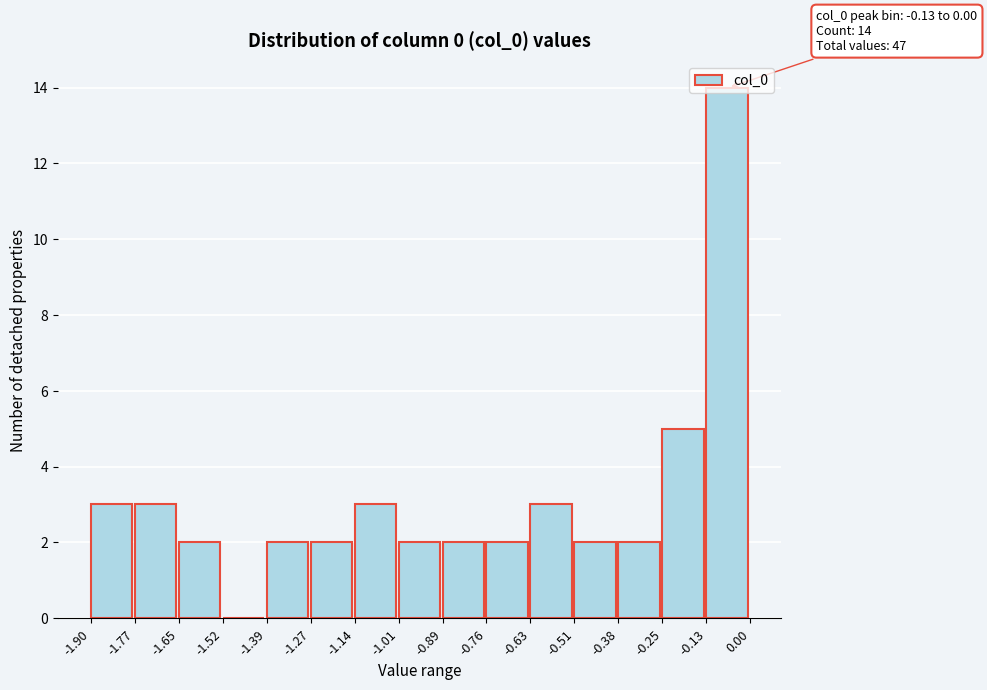

Which range on the x-axis has the tallest bar?

-0.13 to 0.00